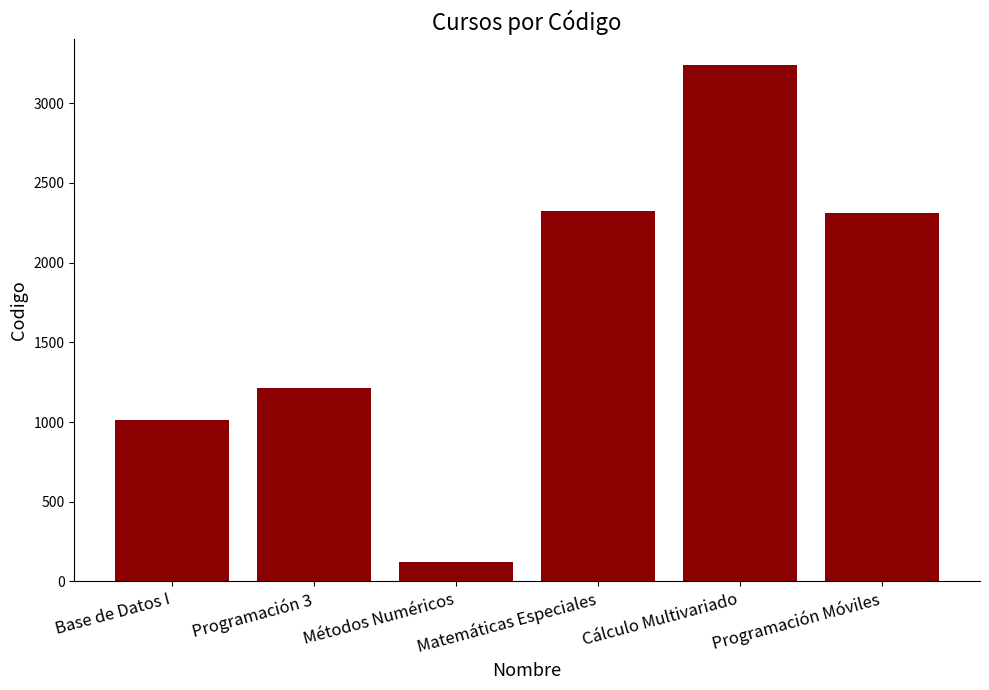

What is the change in value from Programación 3 to Métodos Numéricos?

-1090